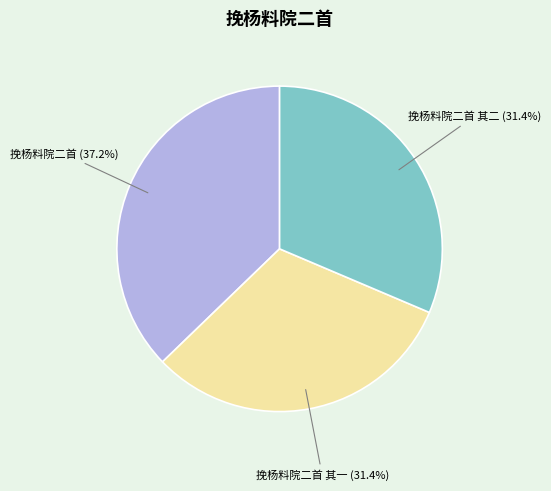

To the nearest percent, what is the difference between the largest and smallest slice percentages?

6%